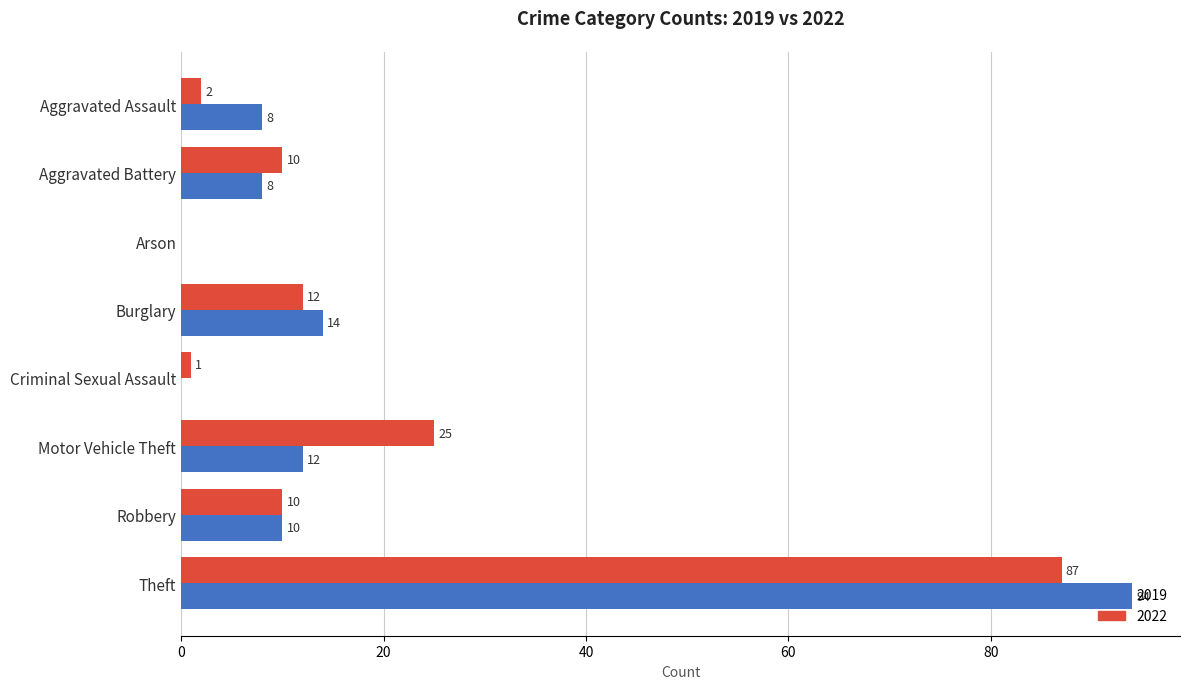

Where is 2022 nearest to the value 43?

Motor Vehicle Theft